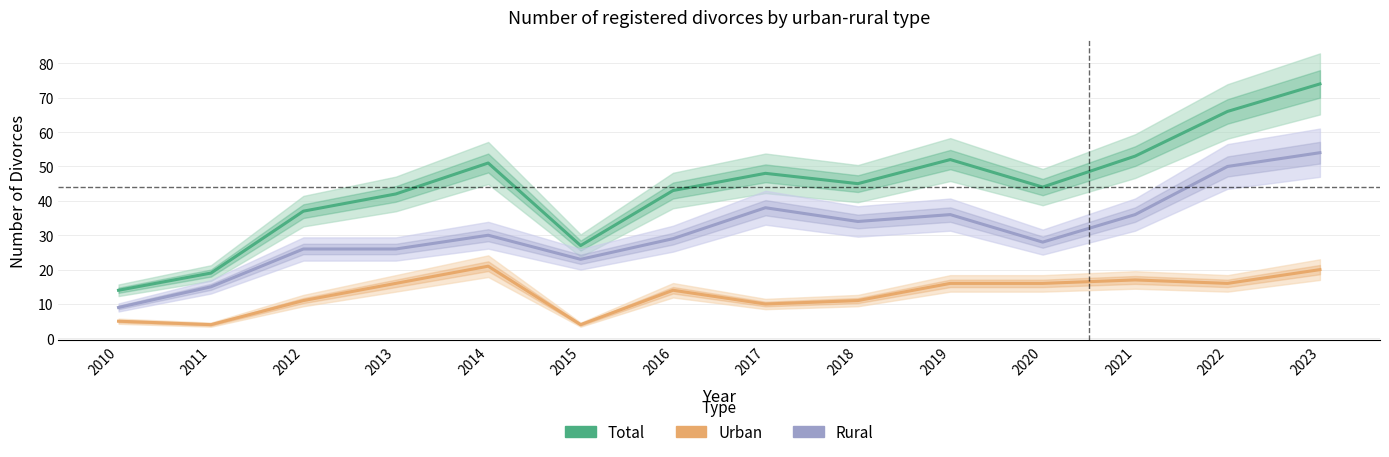

Where is Rural nearest to the value 31?

2014